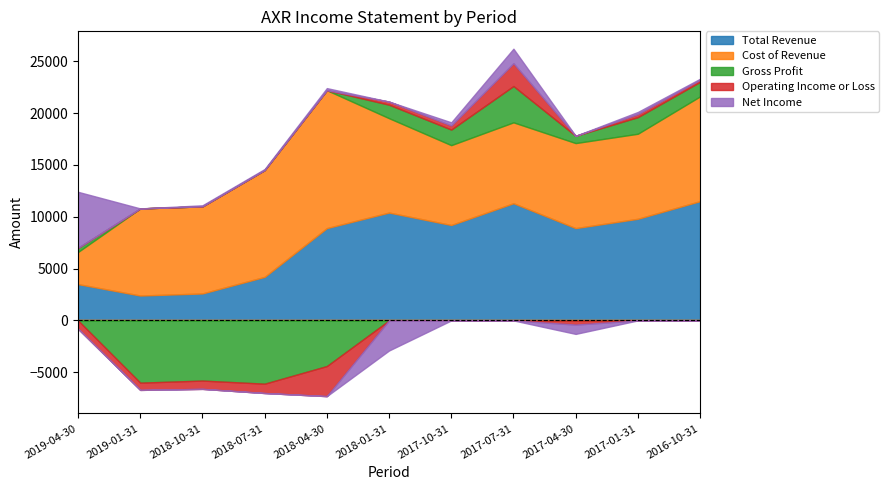

Is it true that Net Income equals 65 at 2016-10-31?

False